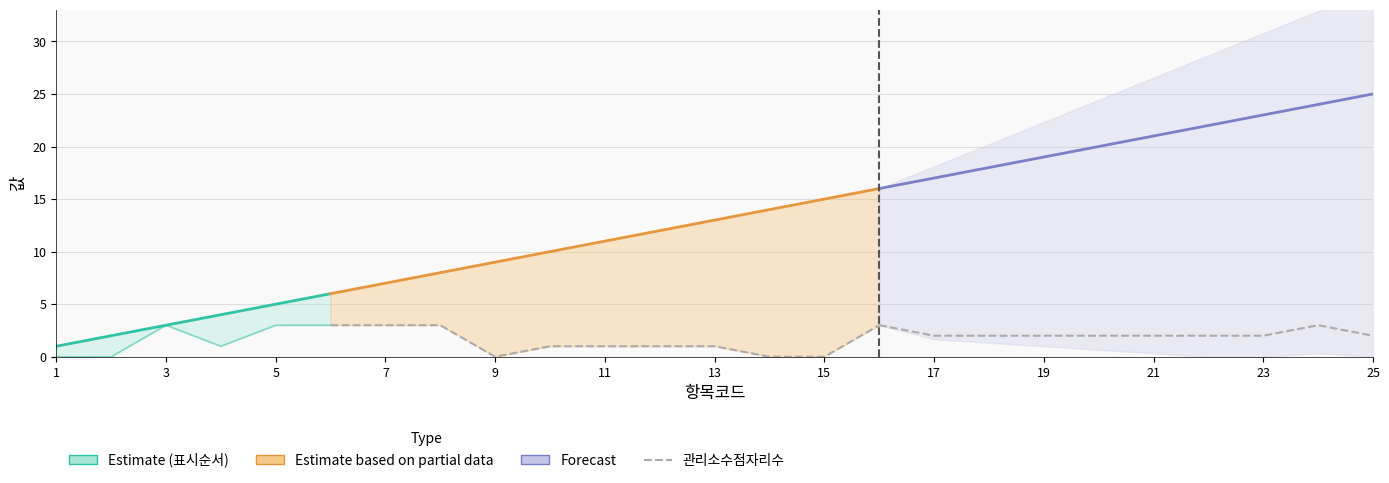

Rank the series by their average value, from highest to lowest.

표시순서, 관리소수점자리수